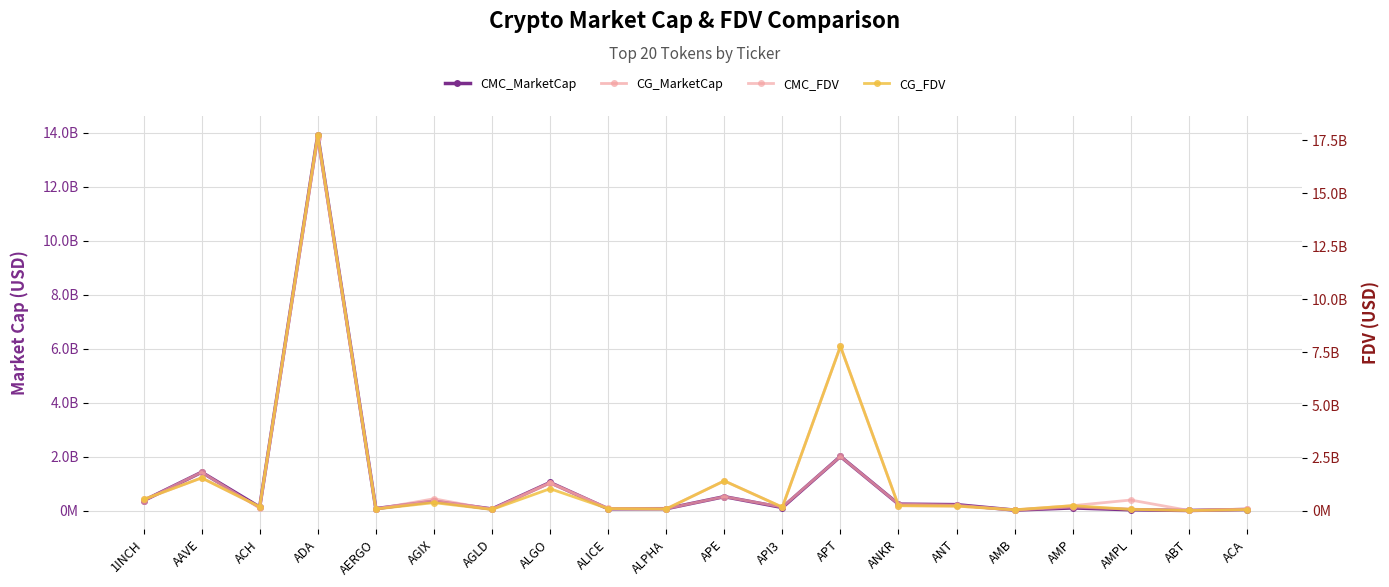

What are all the series names shown in the legend?

CMC_MarketCap, CG_MarketCap, CMC_FDV, CG_FDV